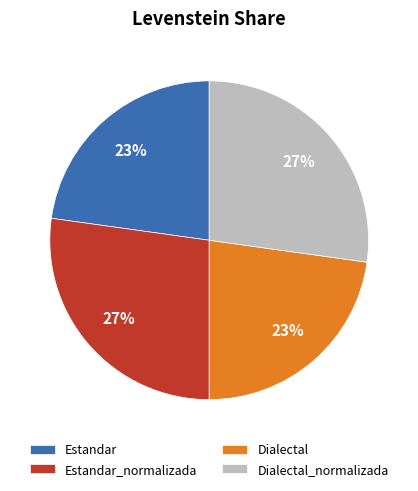

True or false: Estandar_normalizada accounts for 32% of the total.

False